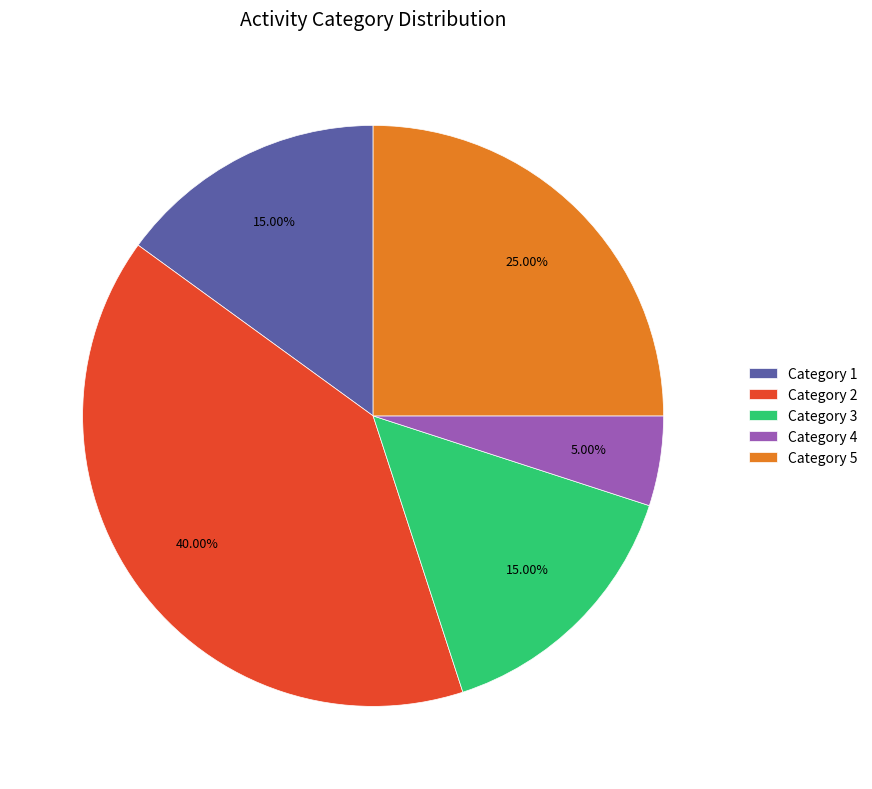

Is there a majority slice in this chart?

No